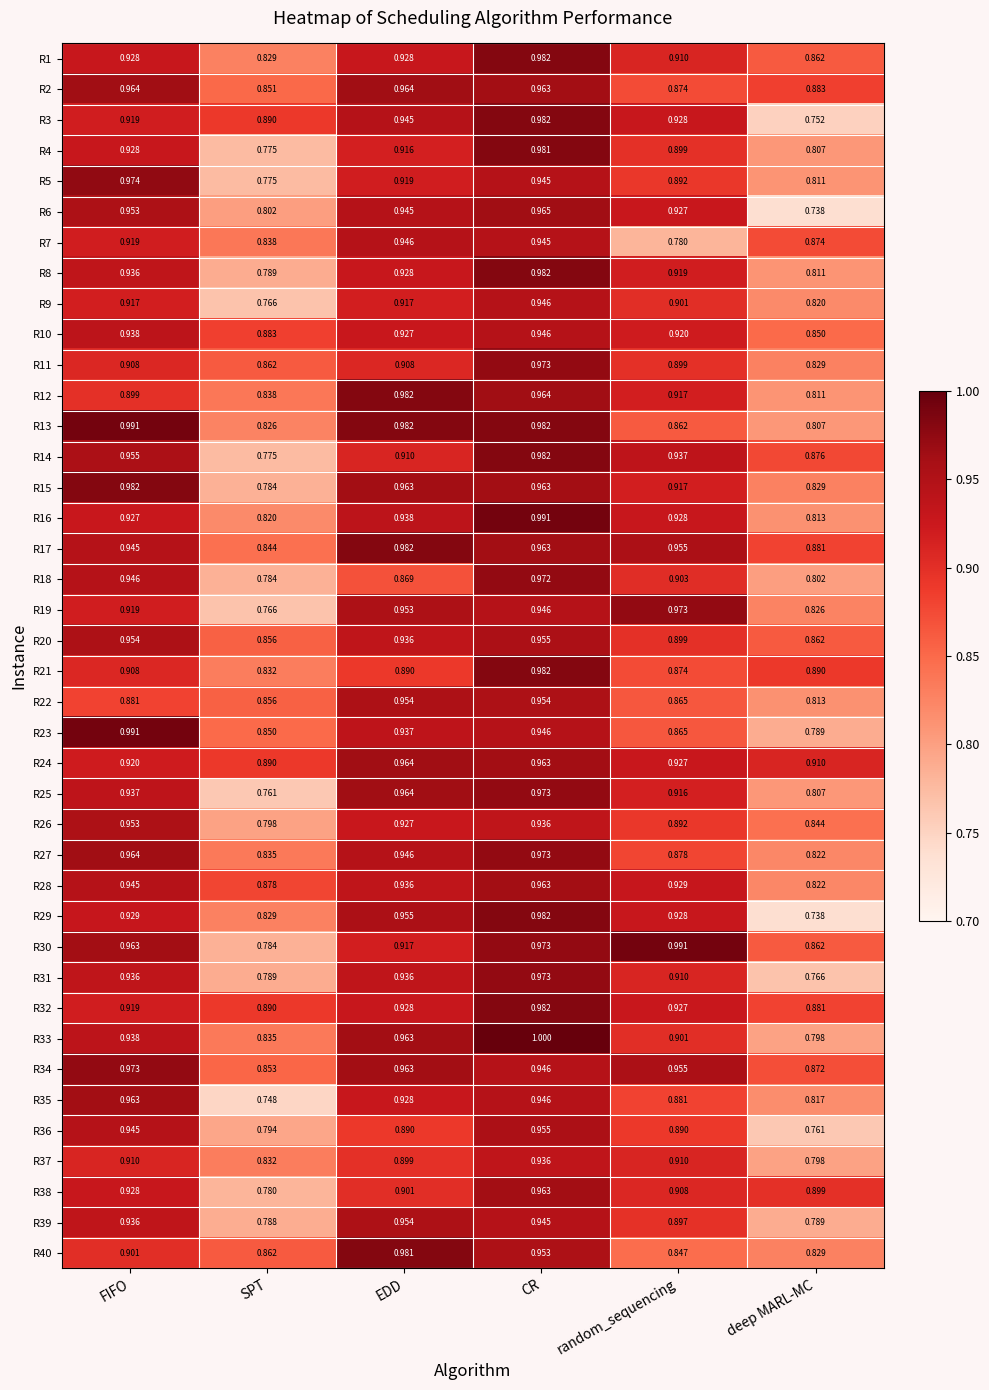

List the labels in order of R5 value, smallest first.

SPT, deep MARL-MC, random_sequencing, EDD, CR, FIFO